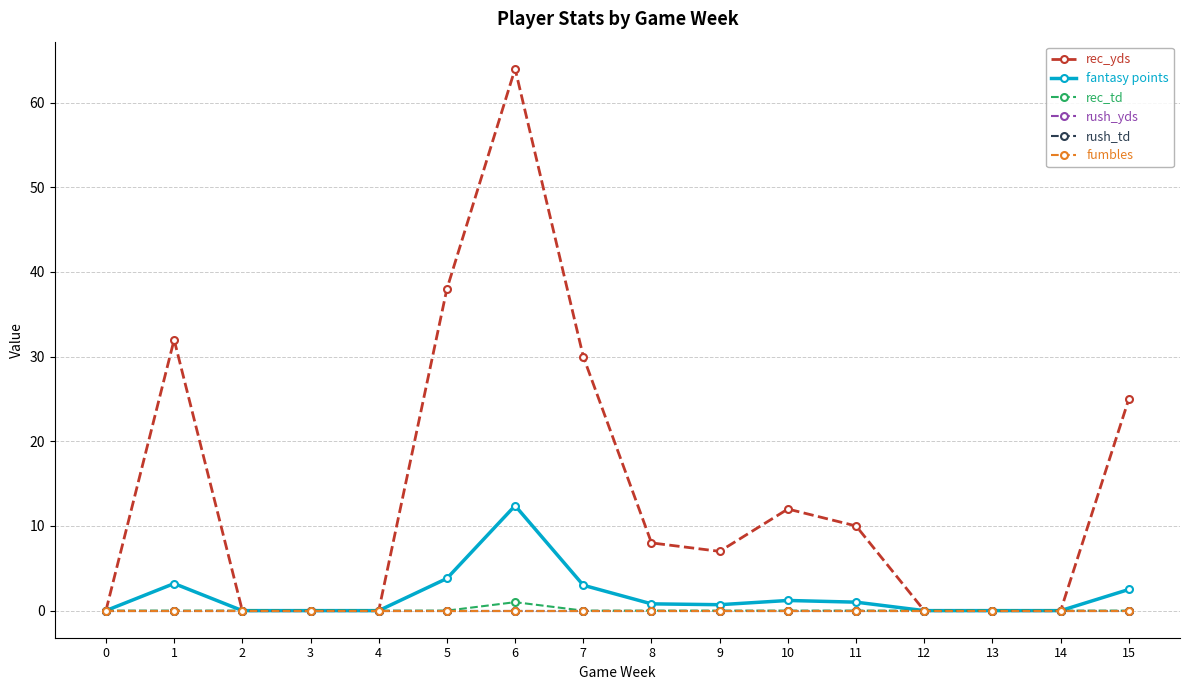

Is this an area chart (filled region under the line)?

No